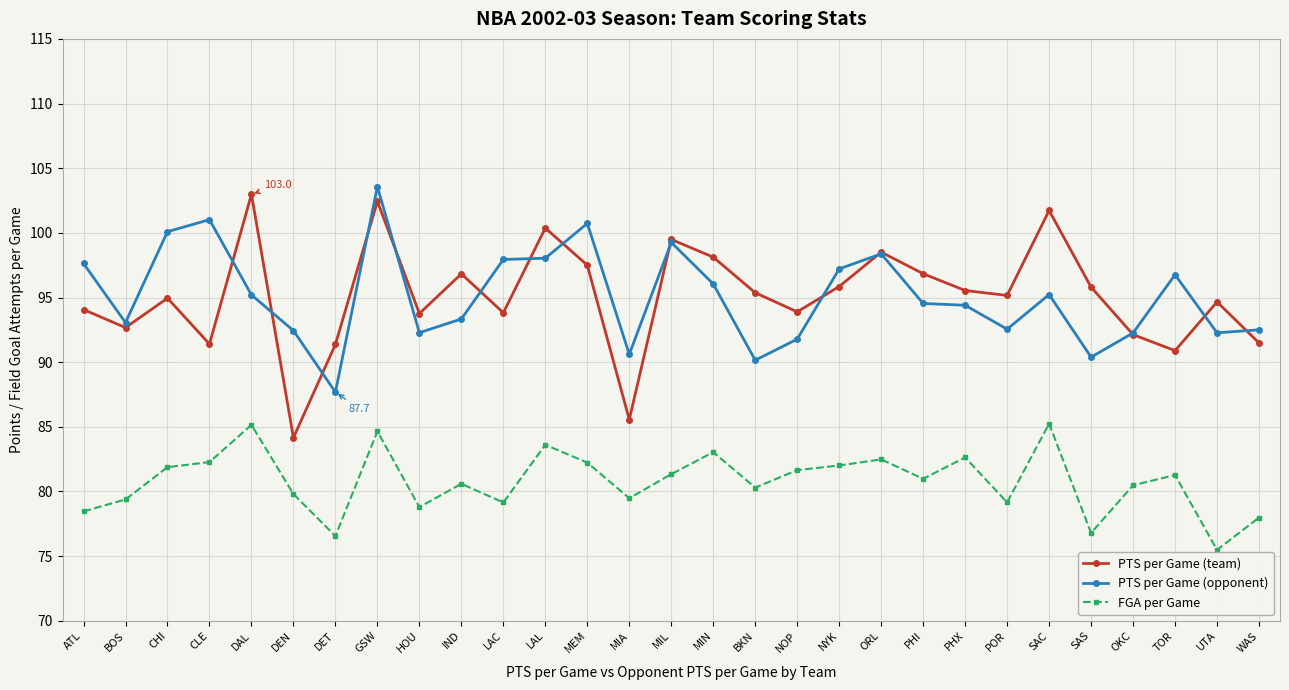

Which series has the widest spread of values?

PTS per Game (team)